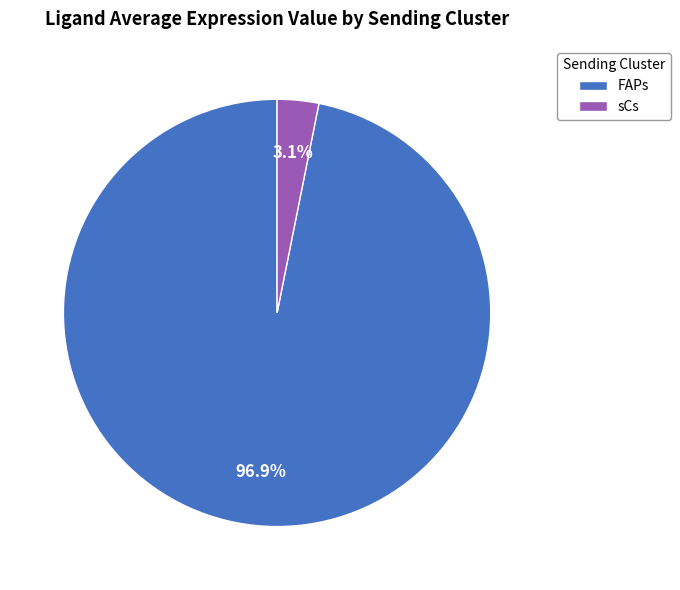

Is the sum of FAPs and sCs greater than half?

Yes